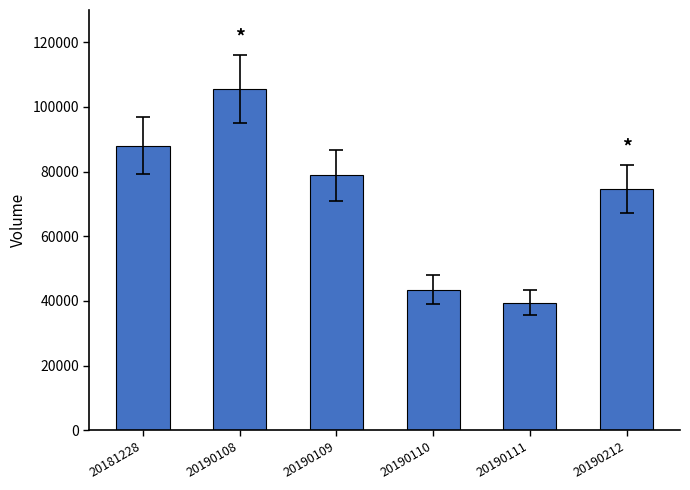

Which has a higher value, 20190111 or 20190110?

20190110